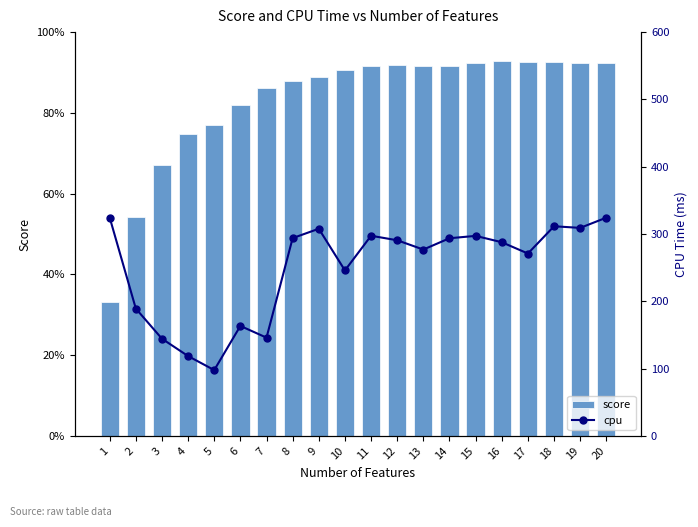

What is the sum of the cpu values at 20 and 4?

442.9